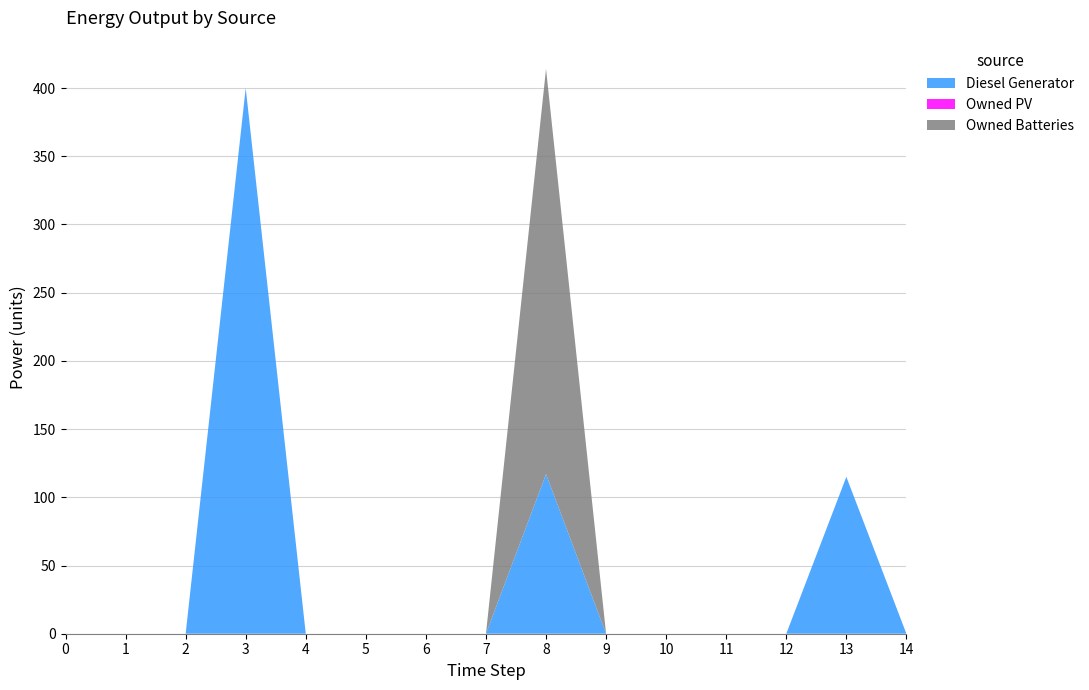

Reading right to left, transcribe all the data shown in this chart.

Diesel Generator: 0	115	0	0	0	0	117	0	0	0	0	400	0	0	0
Owned PV: 0	0	0	0	0	0	0	0	0	0	0	0	0	0	0
Owned Batteries: 0	0	0	0	0	0	297	0	0	0	0	0	0	0	0